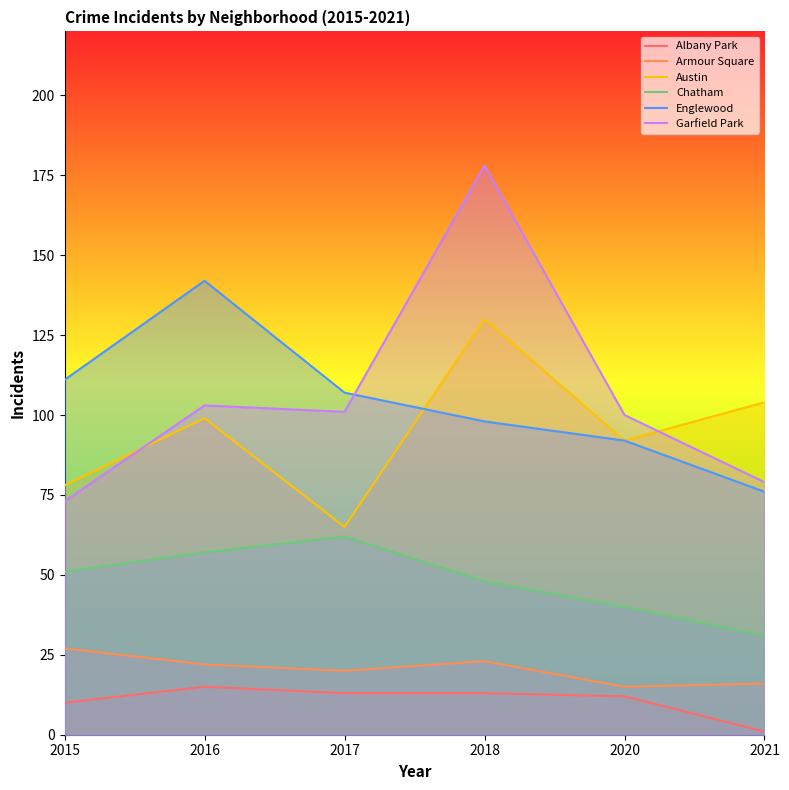

The value of Albany Park at 2018 is 13. True or false?

True